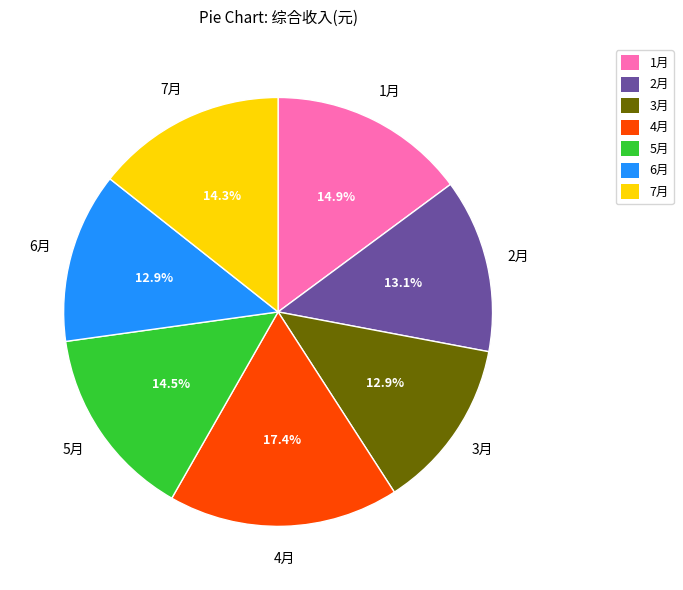

What portion of the pie excludes 1月?

85.1%